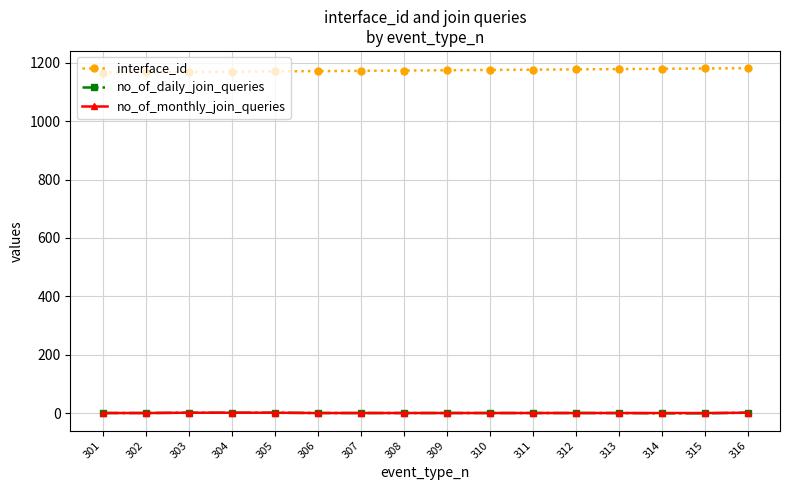

Is it true that interface_id equals 1899 at 307?

False